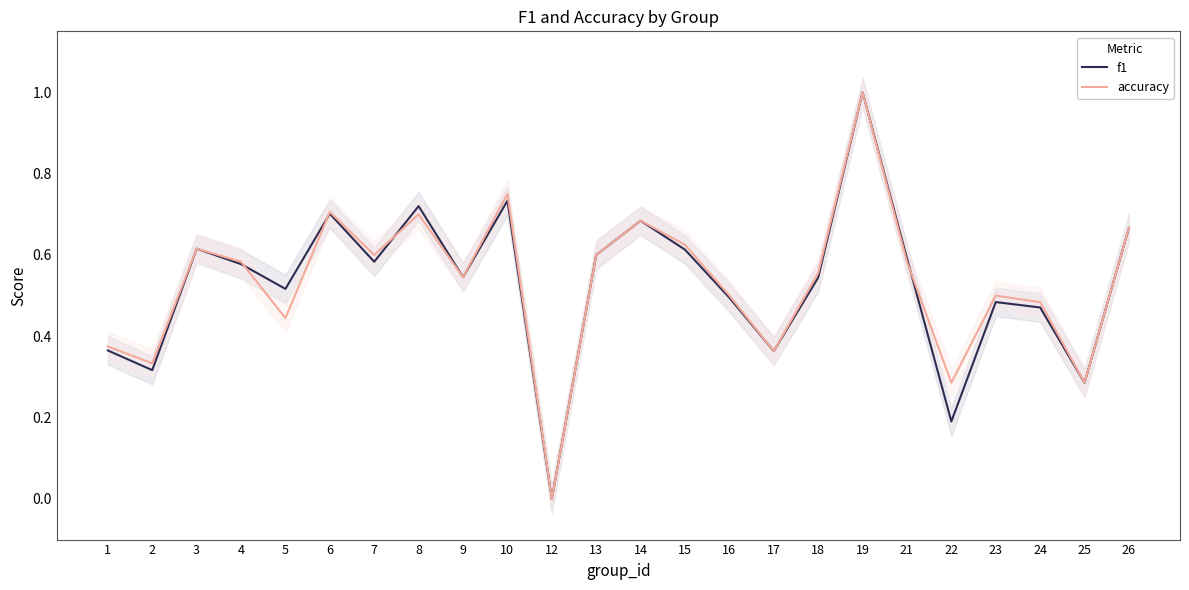

List the series in order of their overall mean, highest first.

accuracy, f1